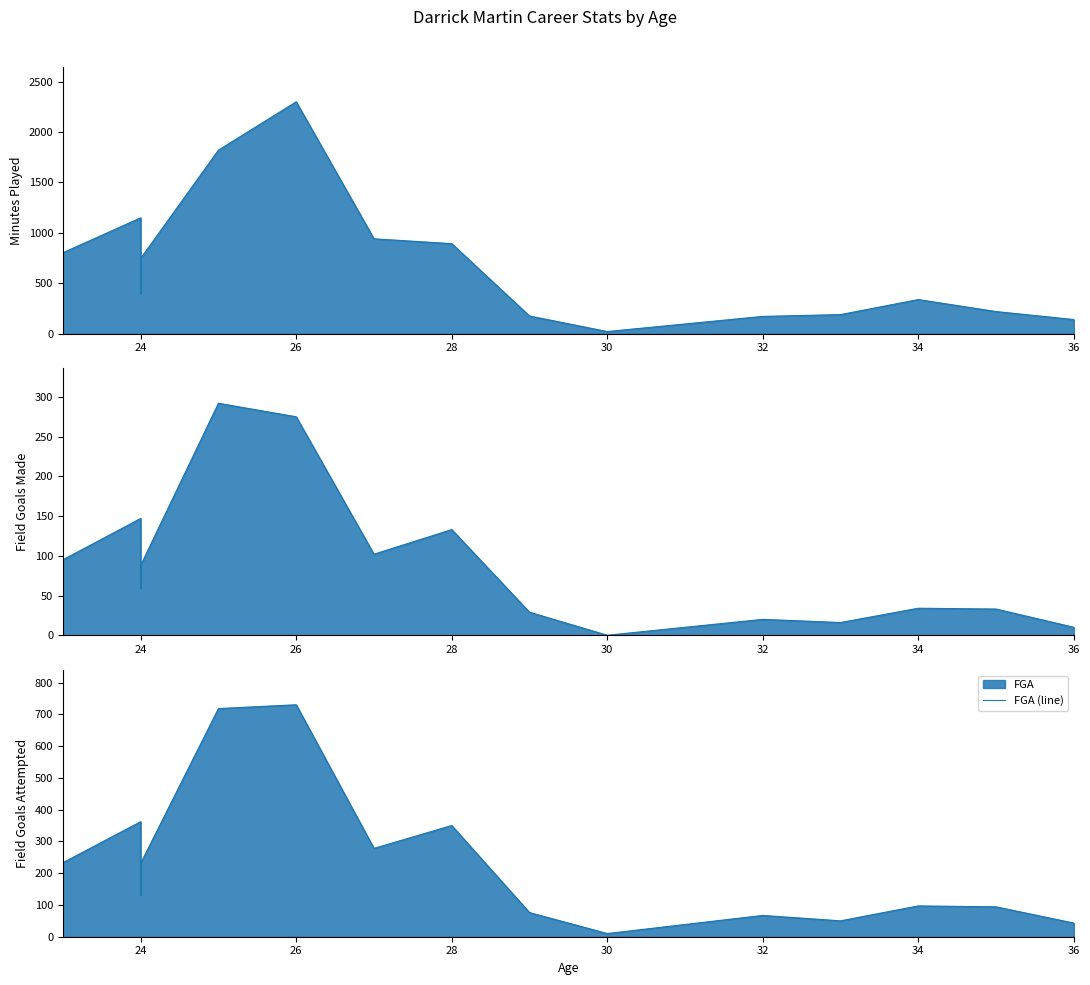

True or false: FGM (line) and MIN (line) intersect in this chart.

False